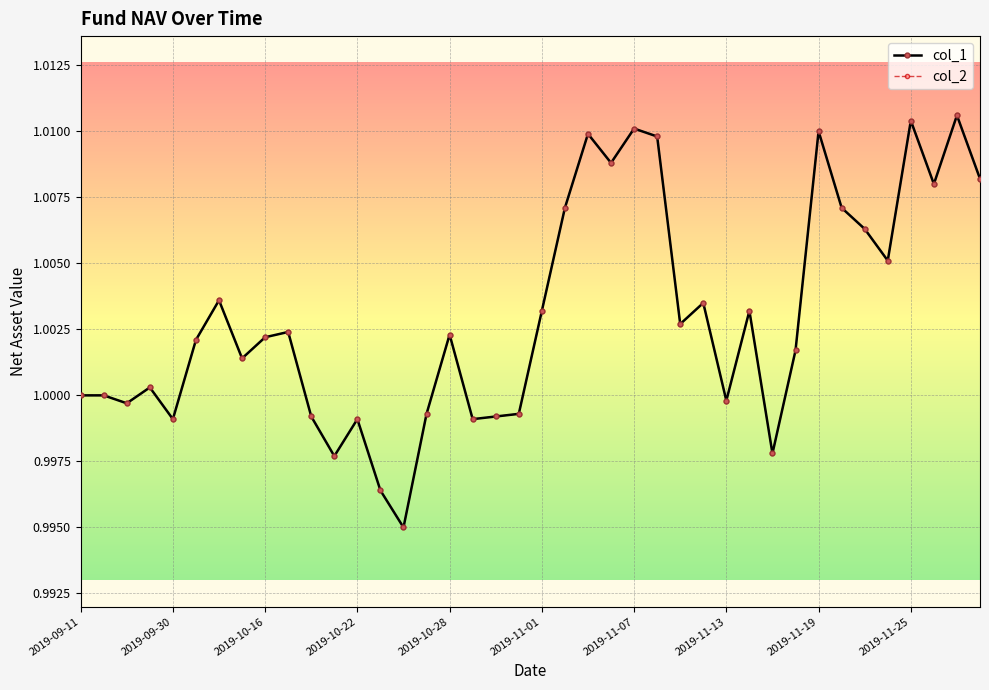

Does the chart have visible grid lines?

Yes